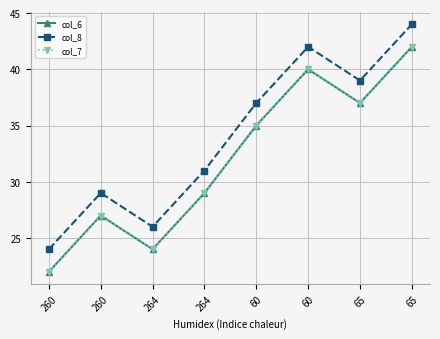

Count the col_7 values in the range 27 to 40.

5